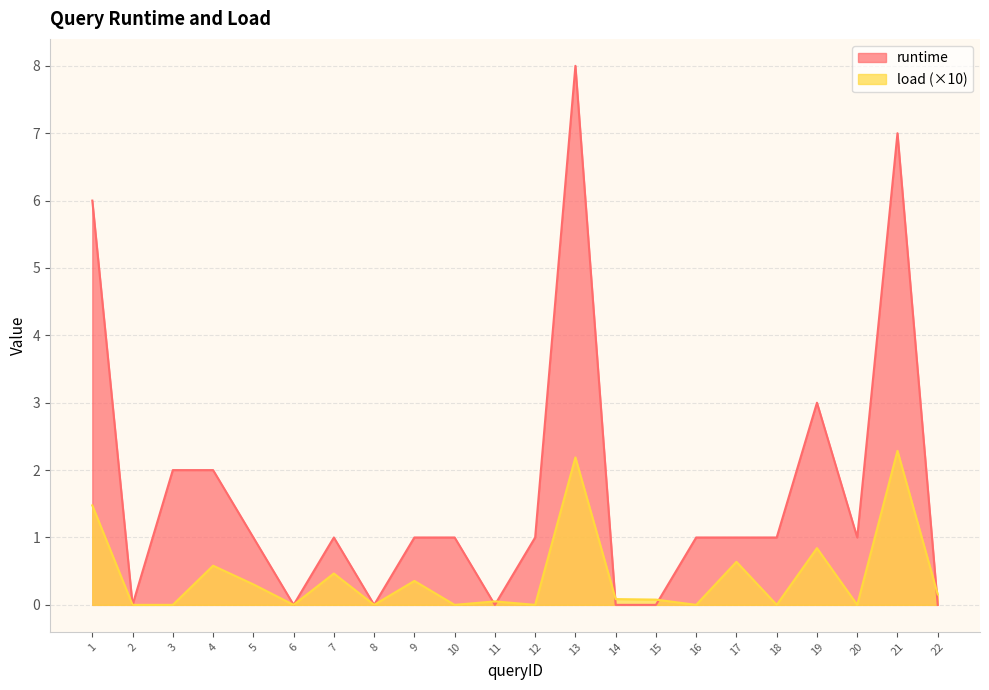

How many interior local valleys does the load series have?

7